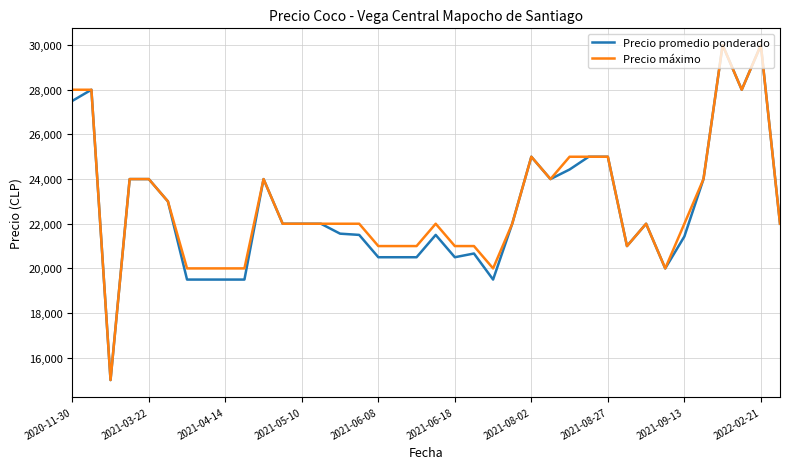

Does the chart display data point markers on the line(s)?

No